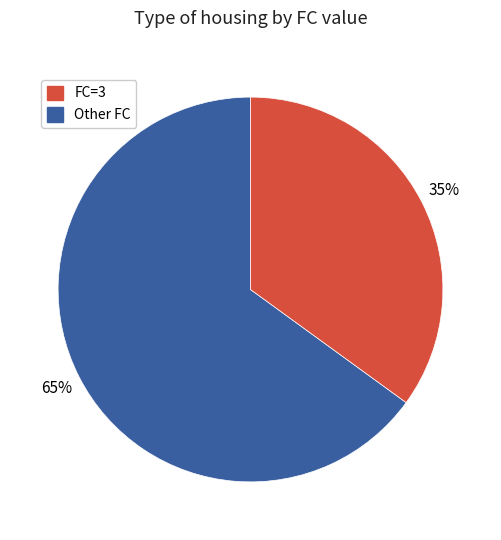

To the nearest percent, what is the average slice percentage?

50%